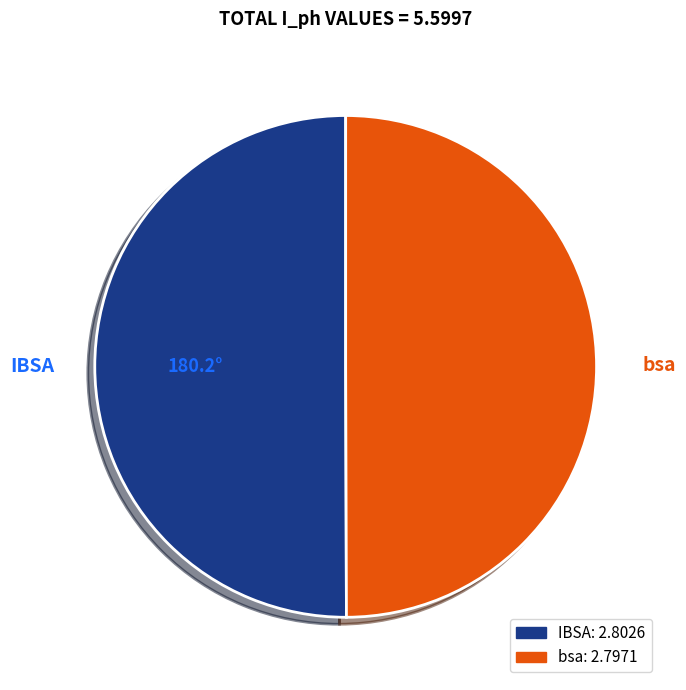

Combined, do IBSA and bsa account for over 50%?

Yes